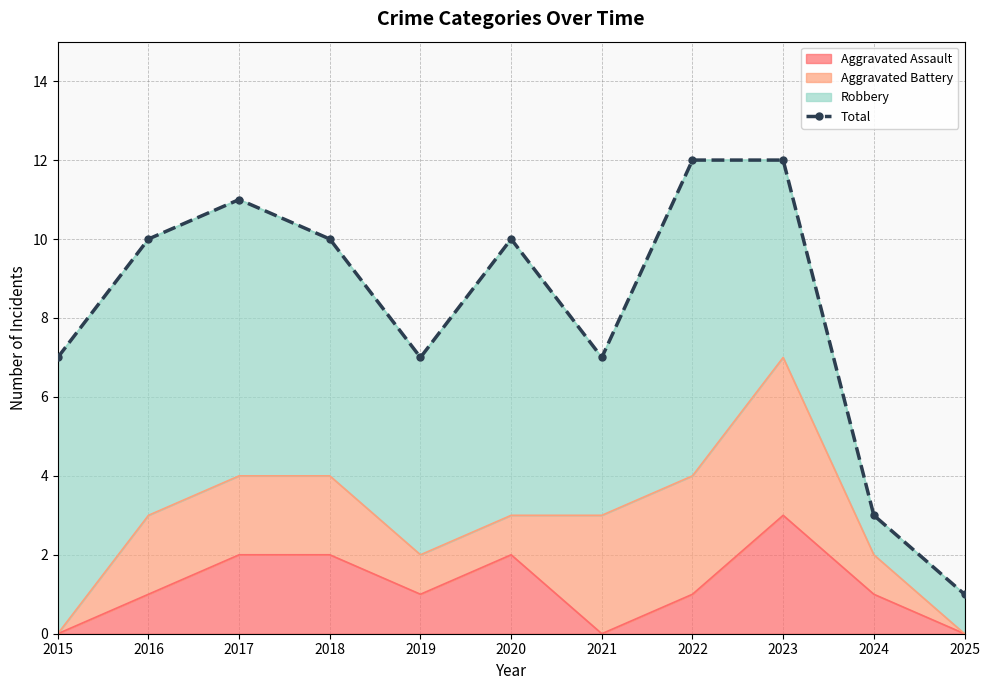

Rank the categories by value from highest to lowest.

2022, 2023, 2017, 2016, 2018, 2020, 2015, 2019, 2021, 2024, 2025